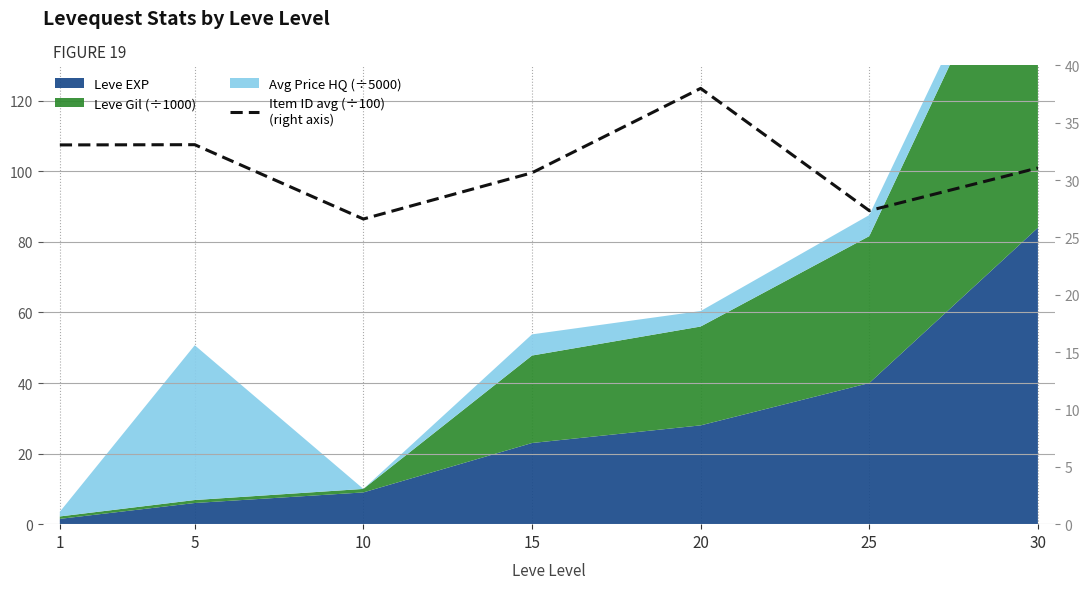

Reading left to right, extract all data points from this chart.

1=33.1	5=33.1	10=26.6	15=30.6	20=38.0	25=27.3	30=31.1